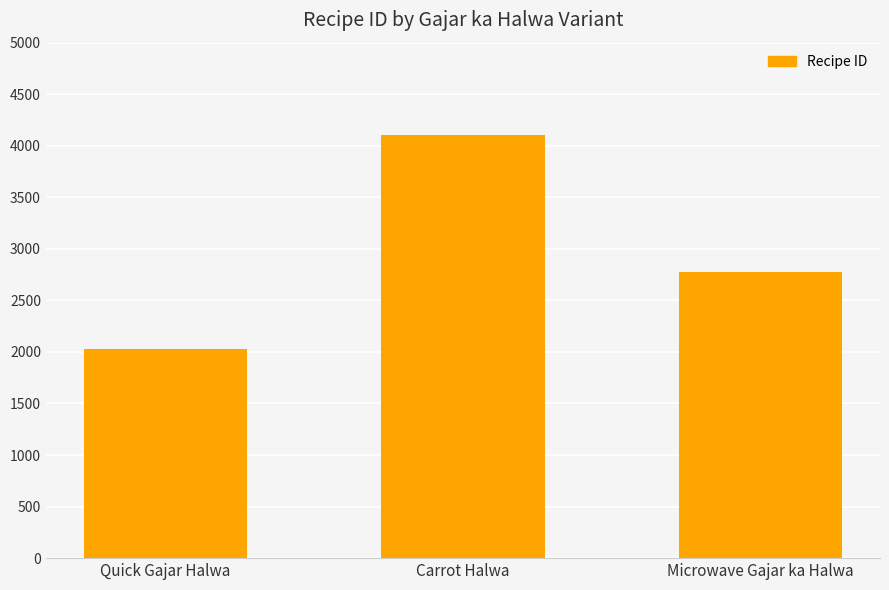

Which category has the highest value across all series?

Carrot Halwa